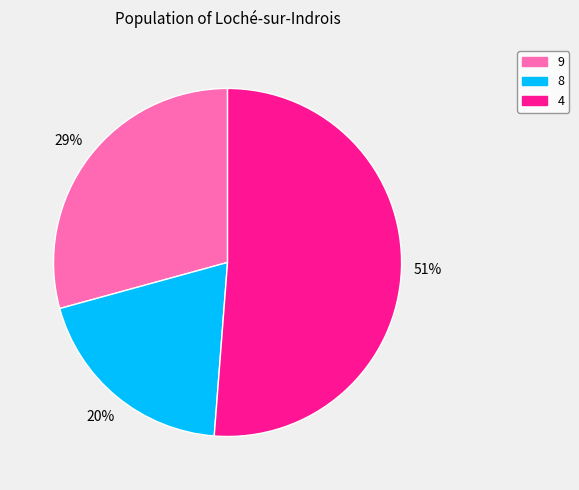

Does 4 account for over 50% of the chart?

Yes